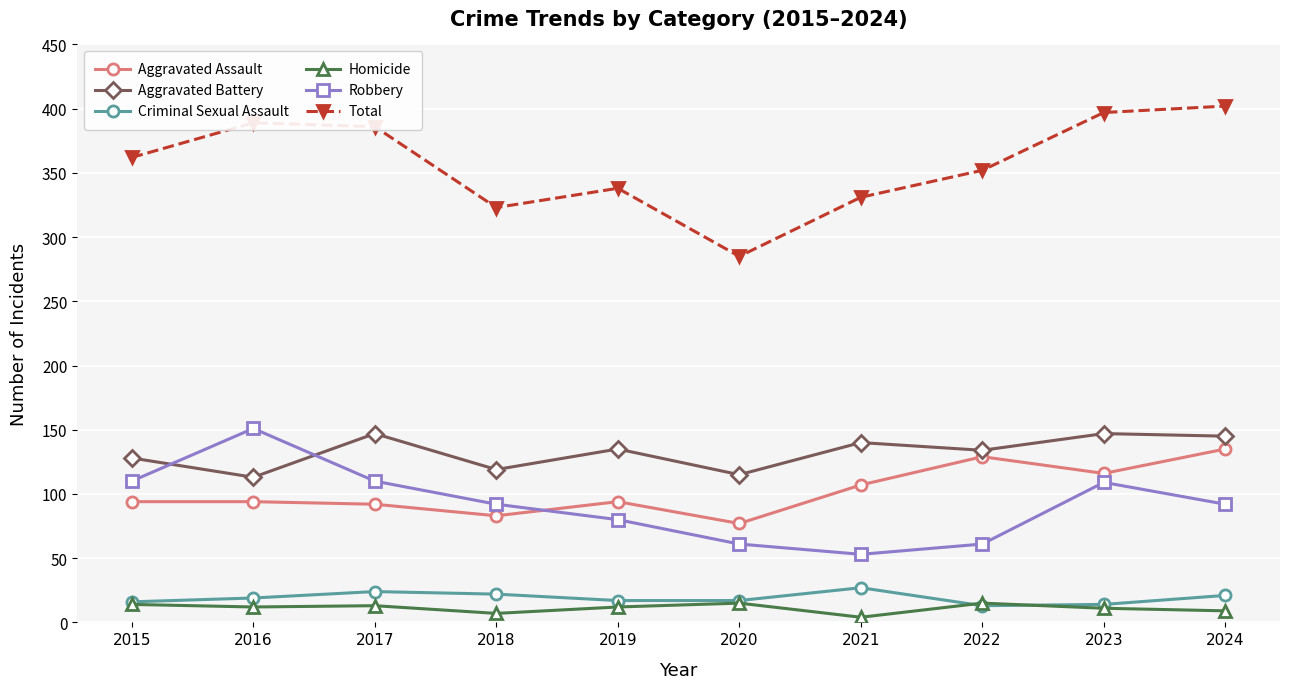

What is the sum of all Total values?

3565